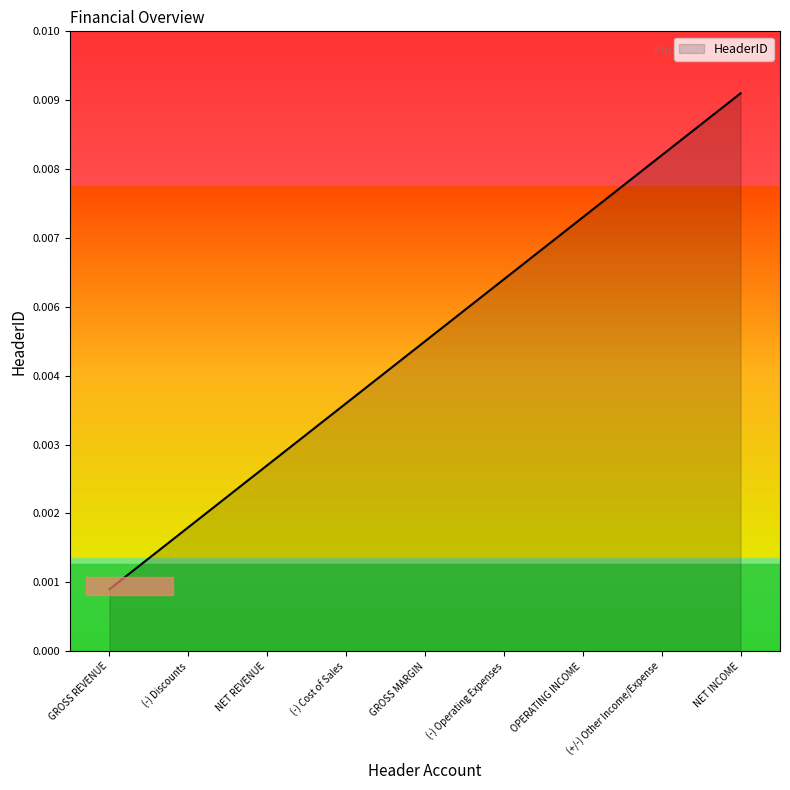

Does the chart have visible grid lines?

No